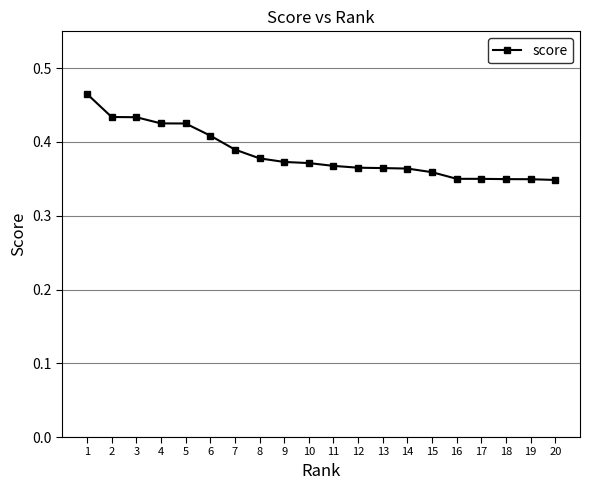

How many values are between 0 and 1?

20